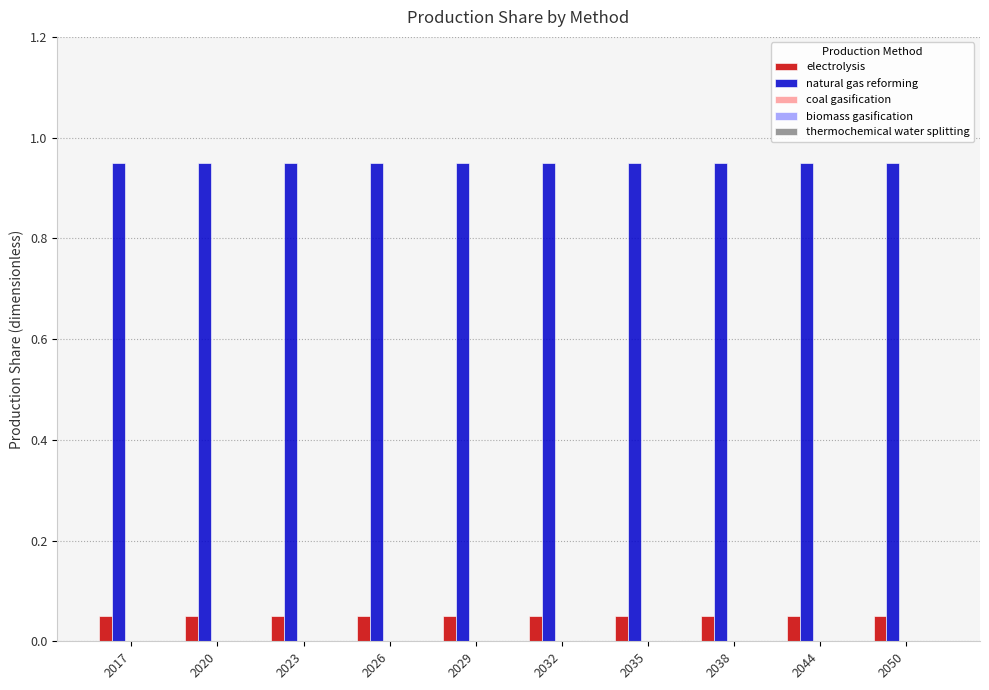

Count the number of categories in the chart.

10